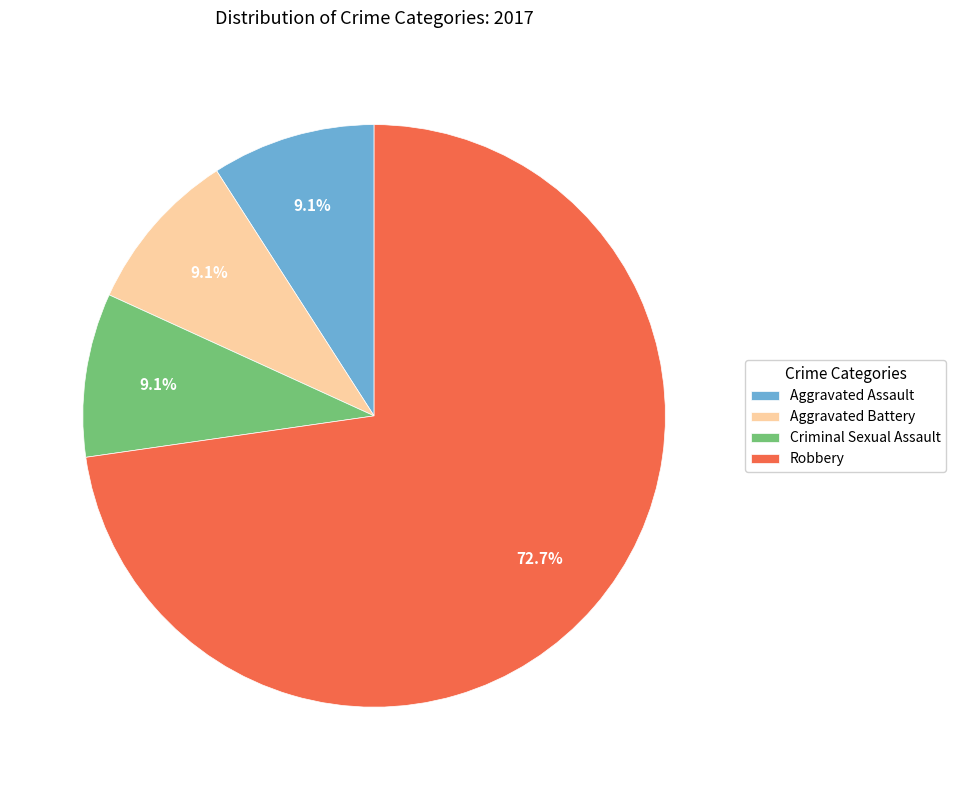

Do Aggravated Battery and Robbery together represent more than half of the pie?

Yes